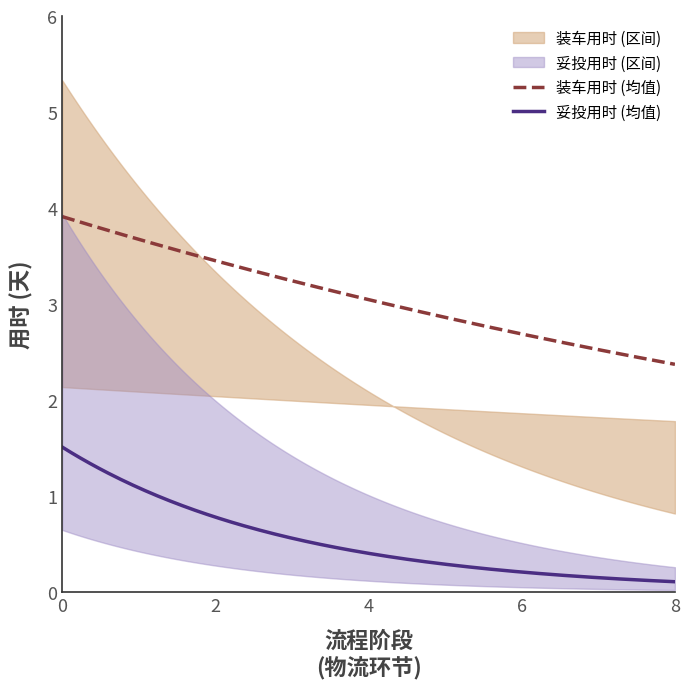

True or false: 装车用时 (均值) and 妥投用时 (均值) cross at least once.

False